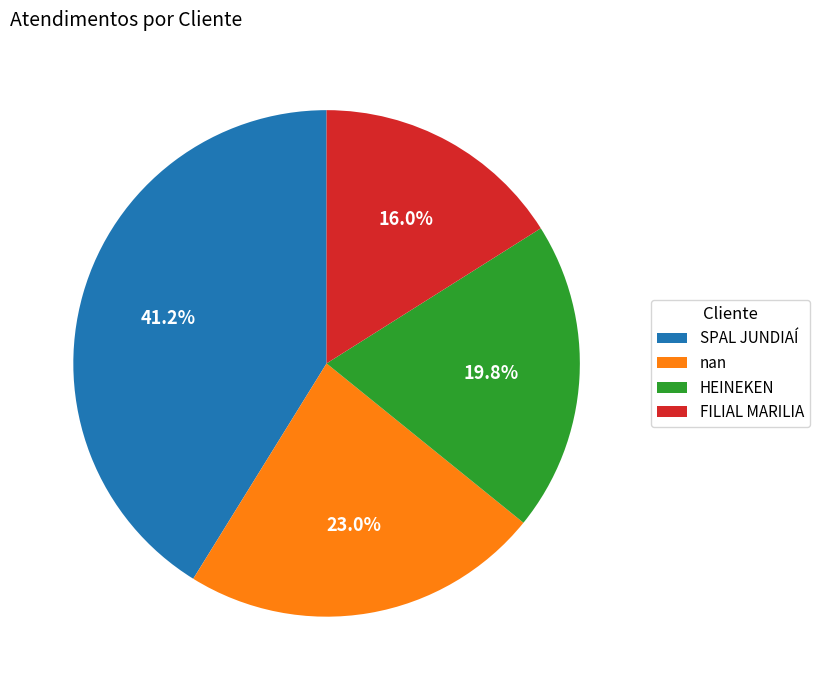

Count the number of slices in the pie.

4